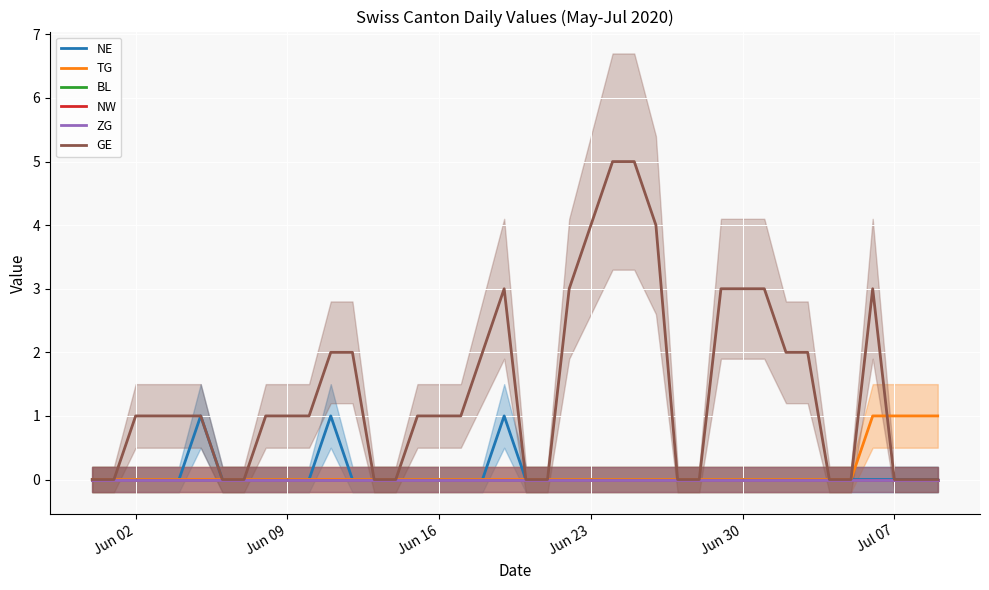

At which category does the chart reach its minimum across all series?

Jun 02